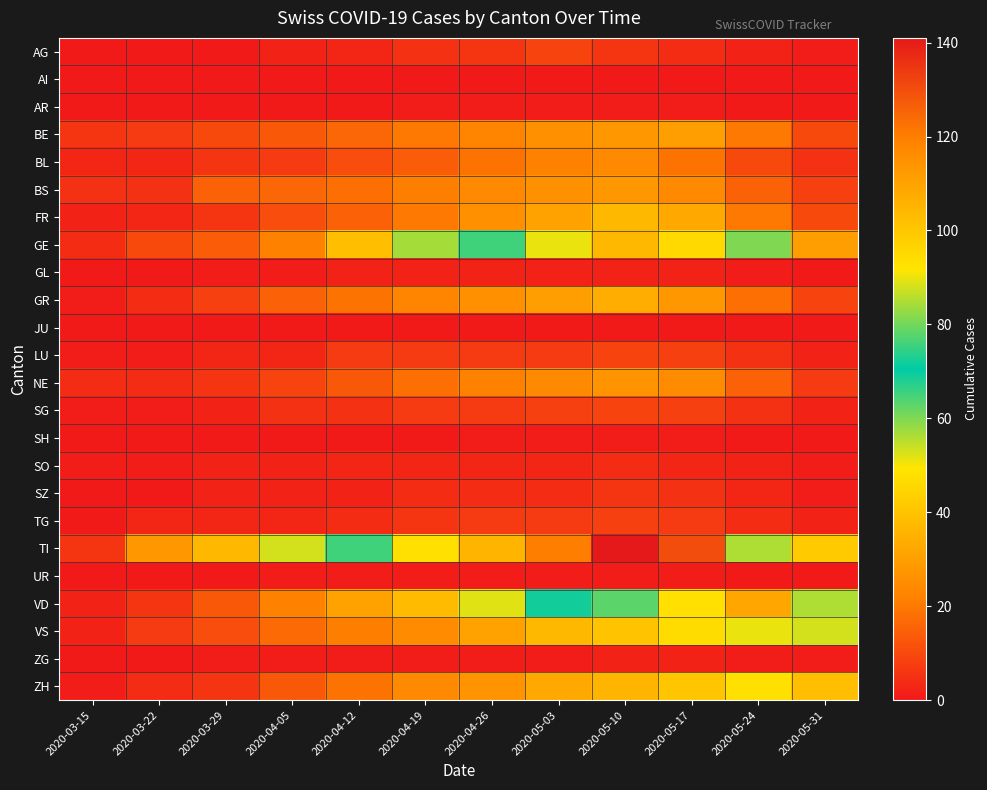

Between 2020-04-05 and 2020-05-31, which series saw the biggest shift?

VD